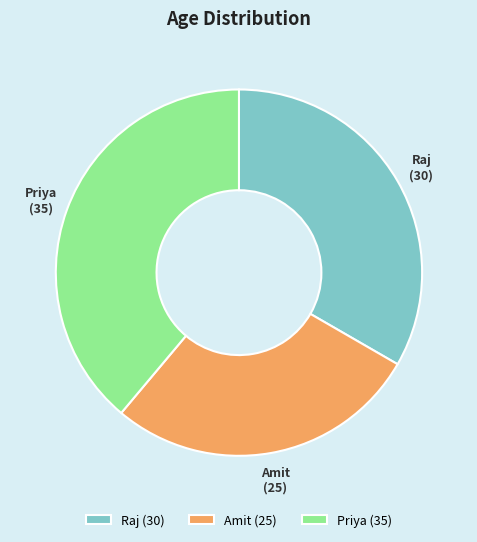

Is the sum of Amit and Raj greater than half?

Yes